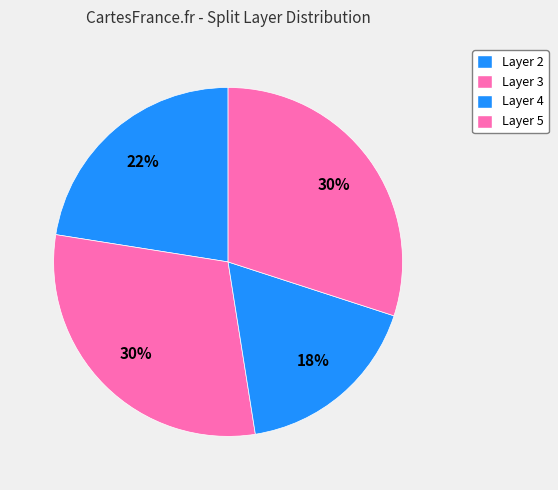

How many slices are in this pie chart?

4